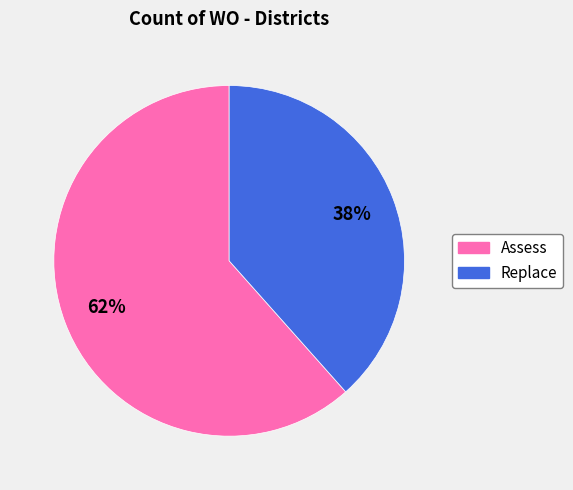

To the nearest percent, what is the average slice percentage?

50%